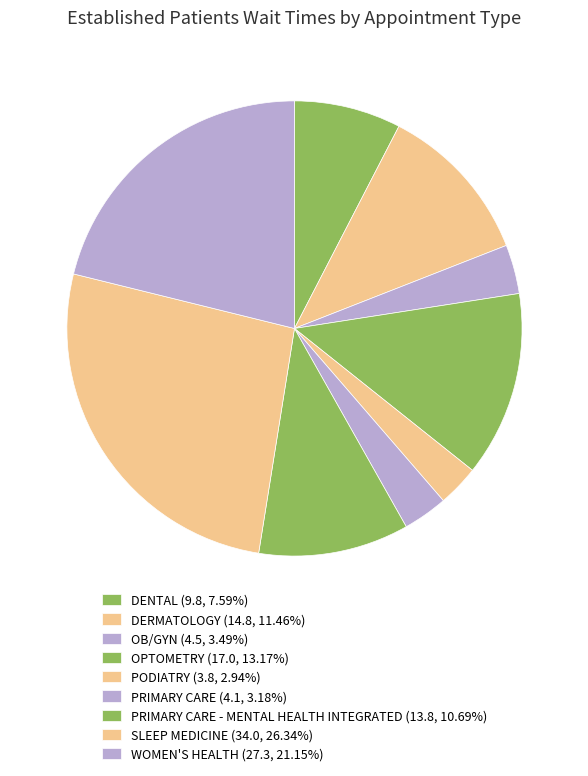

Rank the categories by value from lowest to highest.

PODIATRY, PRIMARY CARE, OB/GYN, DENTAL, PRIMARY CARE - MENTAL HEALTH INTEGRATED, DERMATOLOGY, OPTOMETRY, WOMEN'S HEALTH, SLEEP MEDICINE